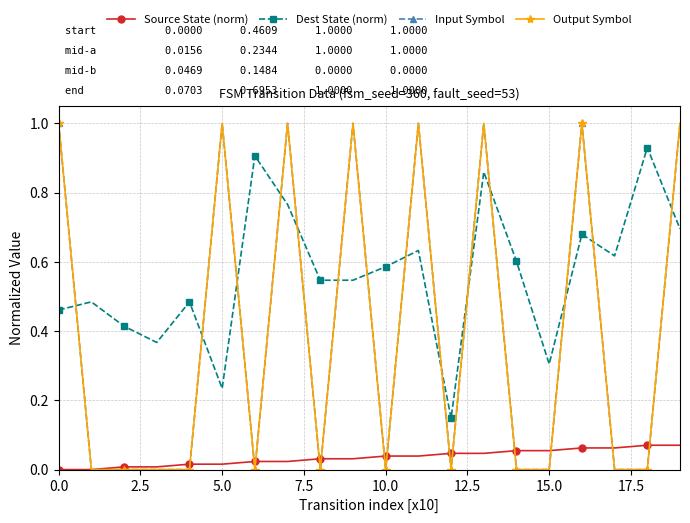

Rank the series by their maximum value, from lowest to highest.

Source State (norm), Dest State (norm), Input Symbol, Output Symbol